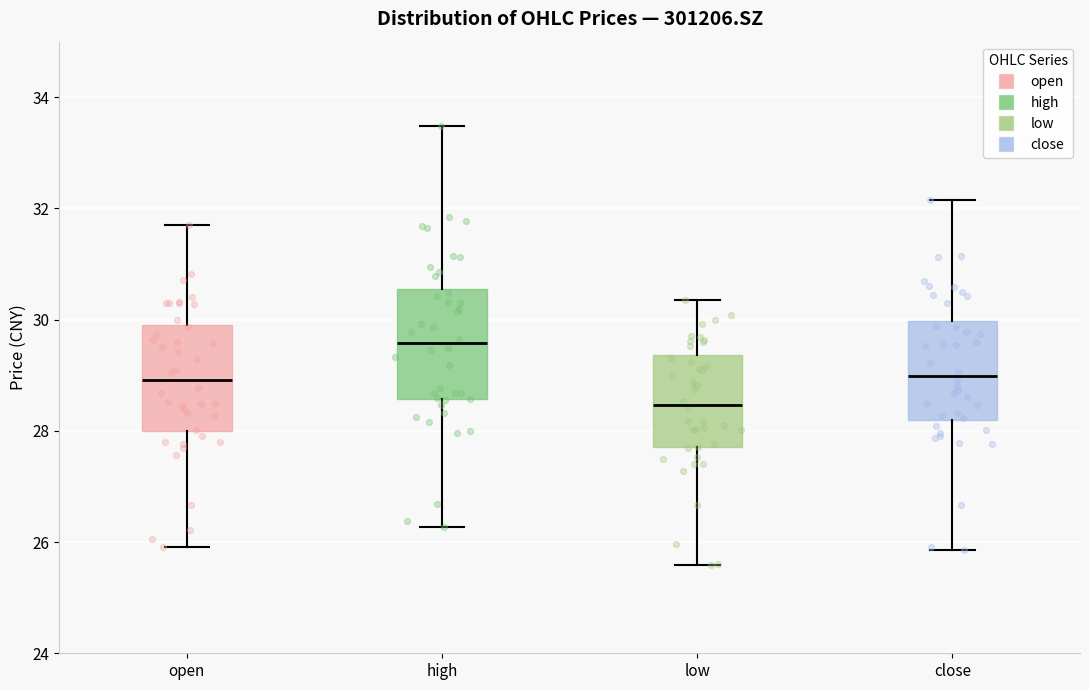

Where does the median line of the box for open sit on the y-axis? The values are not printed on the chart, so give them approximately, as read against the axis.

29.0